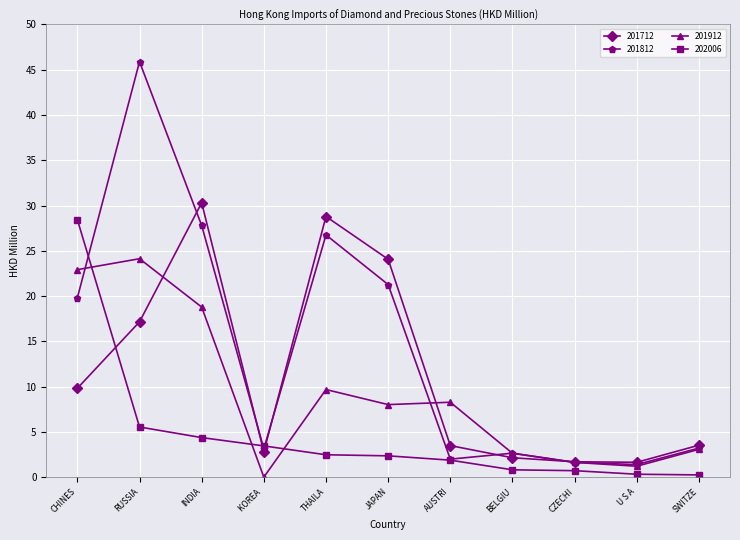

What is the total value across all series at AUSTRI?

15.6